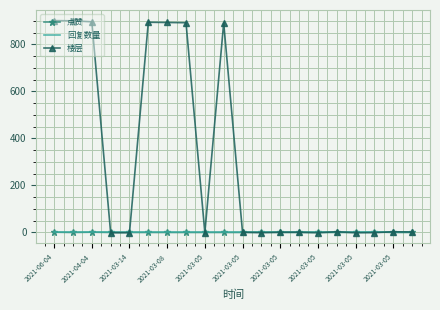

What is the greatest value displayed?

901